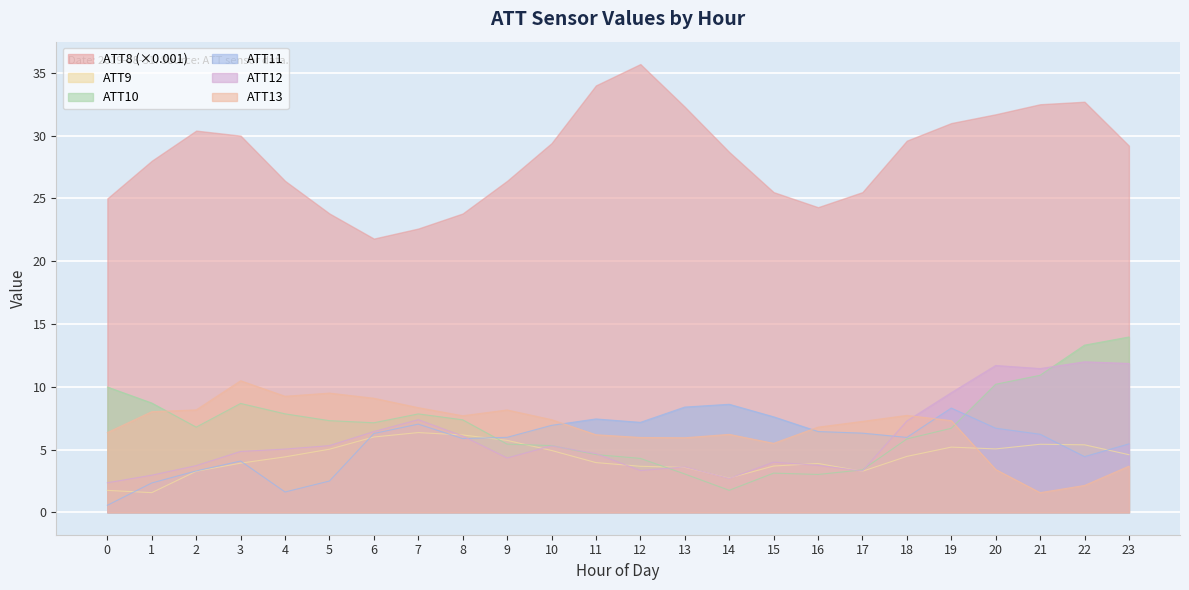

True or false: ATT9 has a value of 3.3 at 2.

True